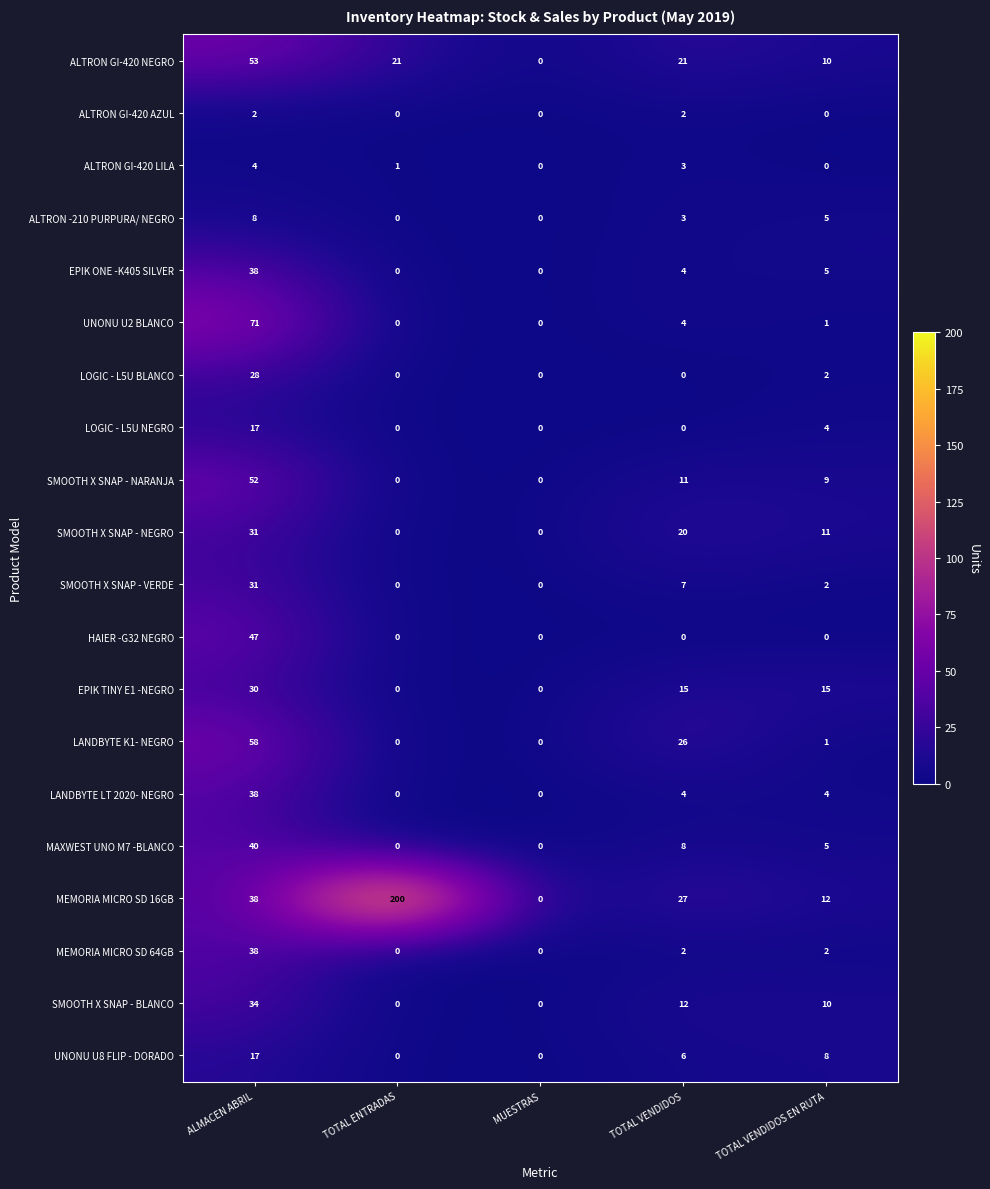

What is the maximum value for UNONU U2 BLANCO?

71